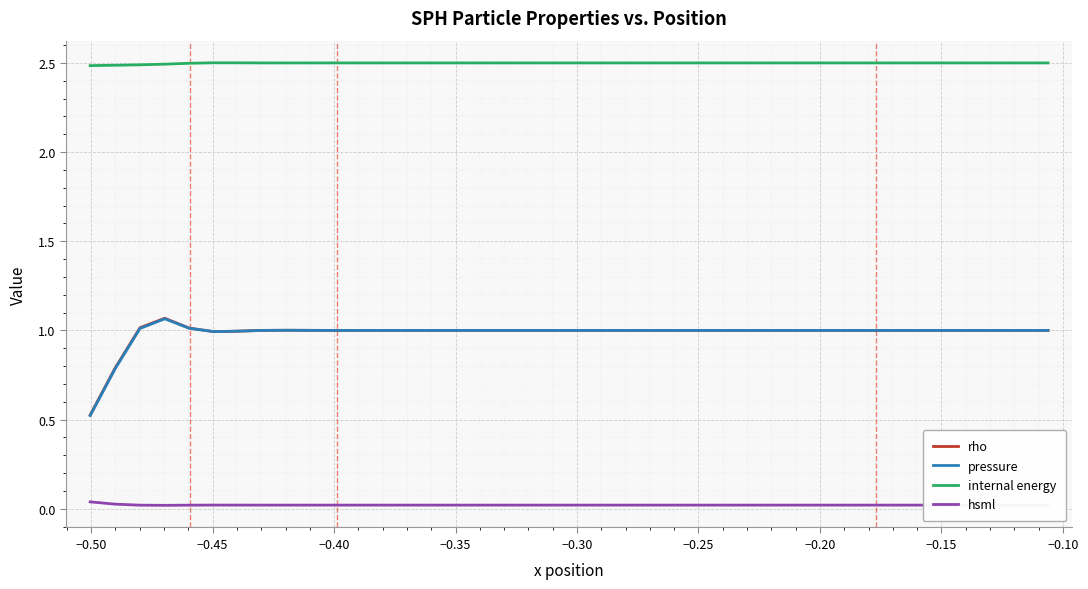

How many lines are shown in the chart?

4